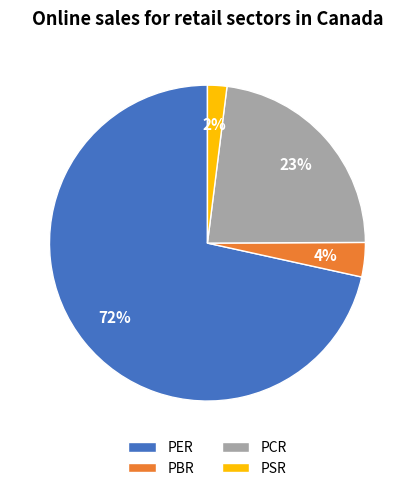

Rank the categories by value from lowest to highest.

PSR, PBR, PCR, PER